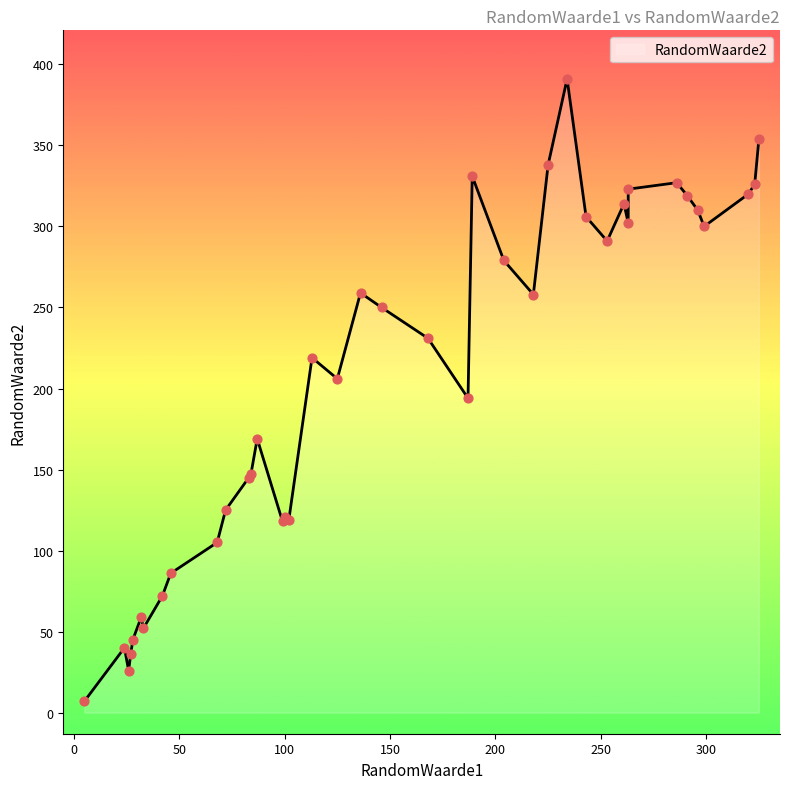

Which has a higher value, 125 or 146?

146